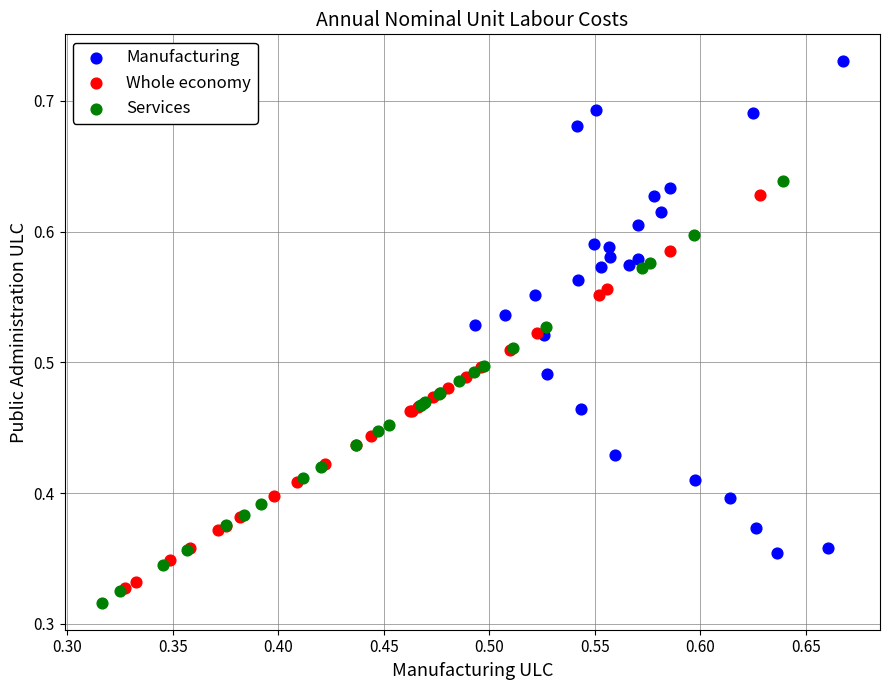

Which series contains the highest Y value?

Manufacturing